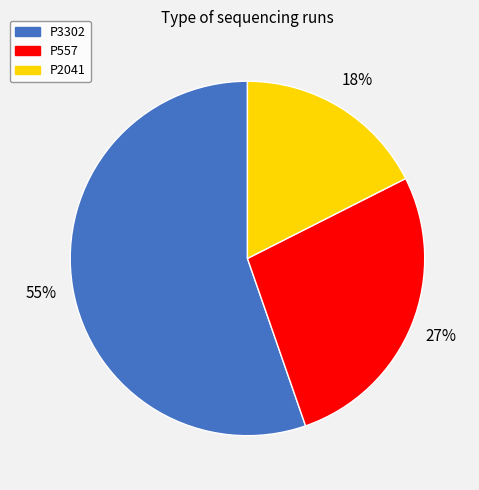

What is the smallest slice in the pie chart?

P2041